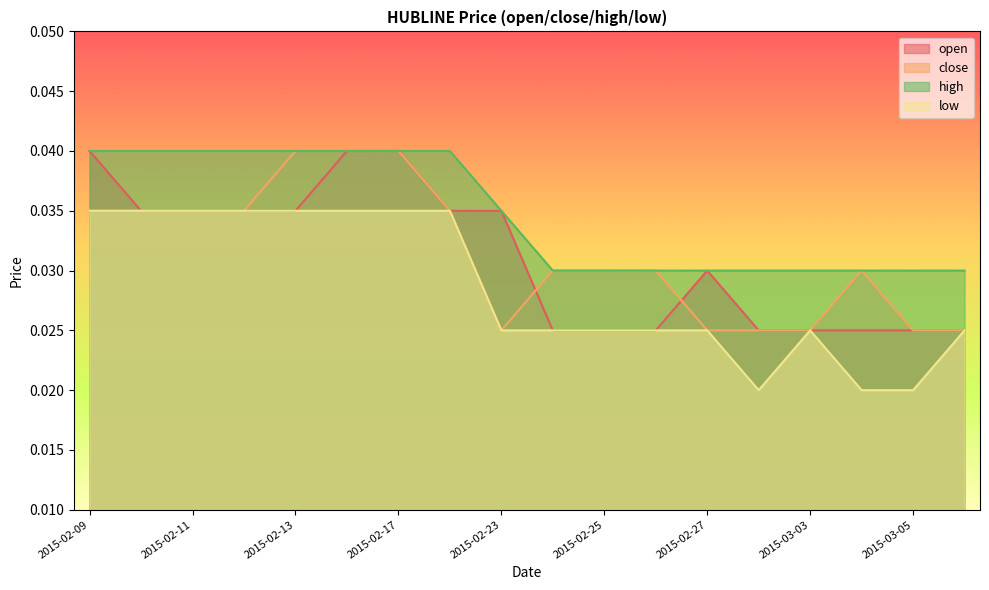

Which series changed the most between 2015-03-04 and 2015-03-06?

low